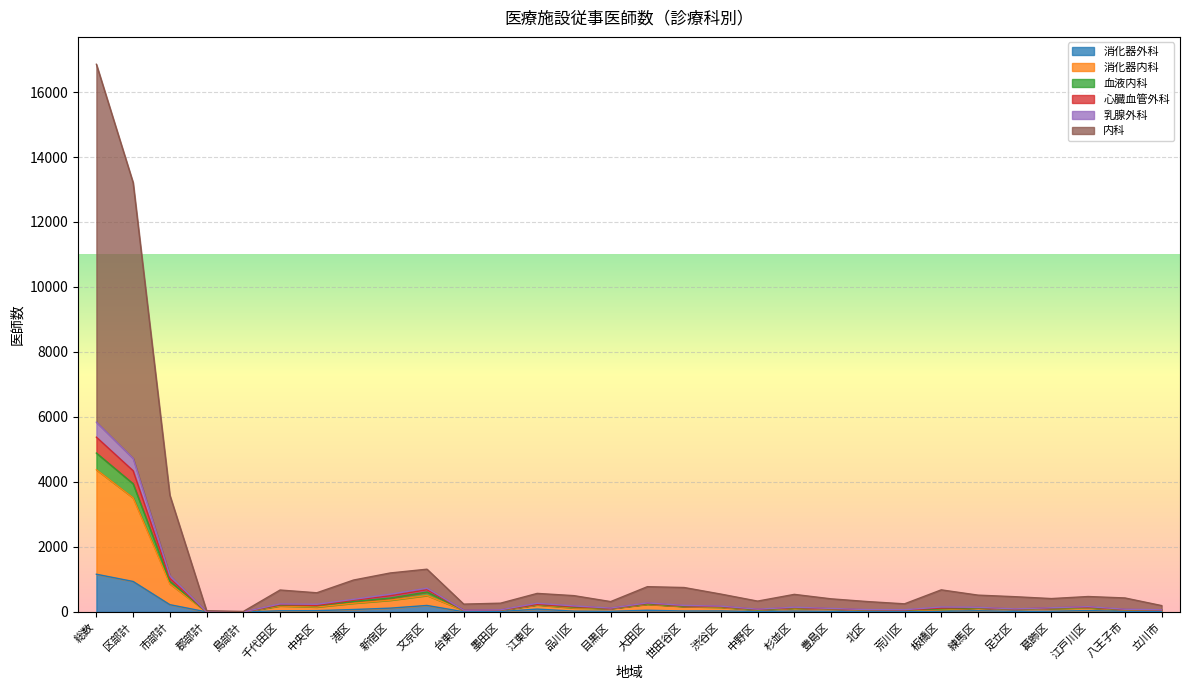

The value of 血液内科 at 北区 is 71. True or false?

True